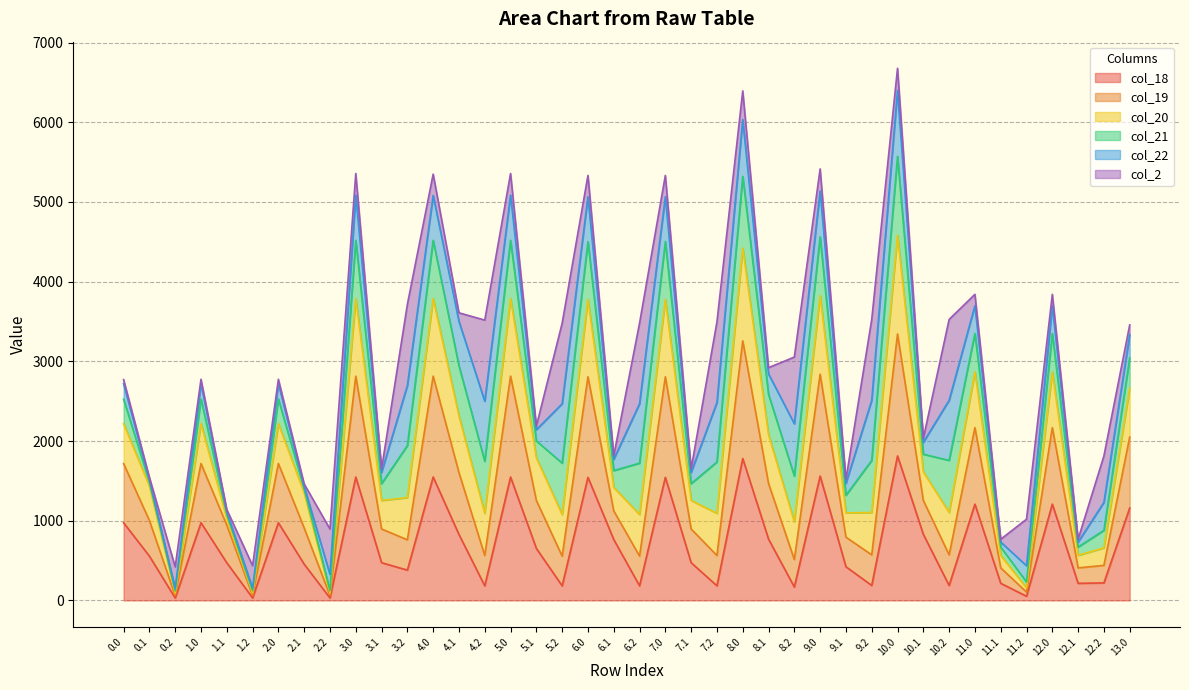

What is the label of the 30th point from the right?

3.1